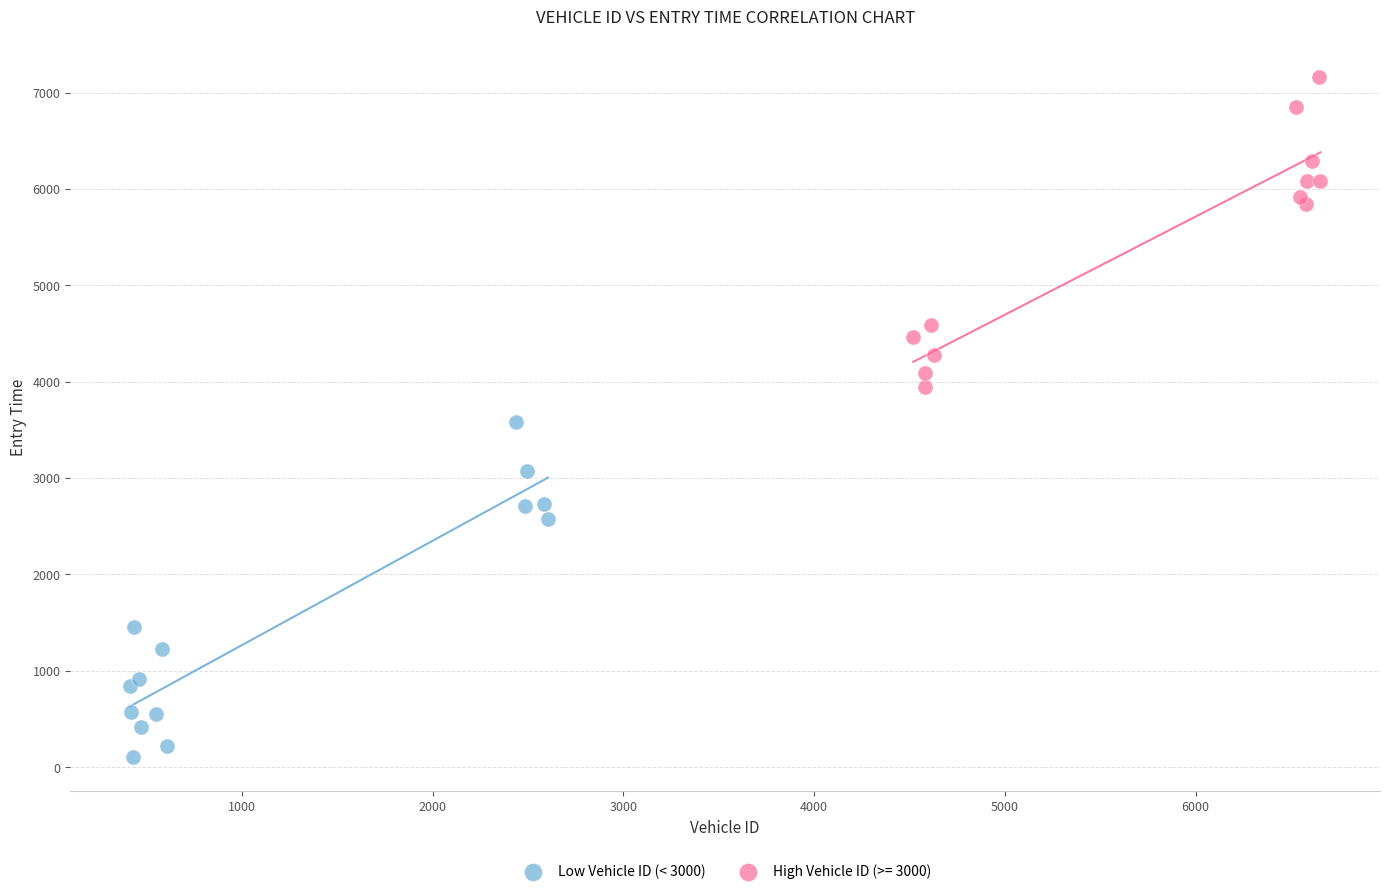

Which series reaches the maximum Y coordinate?

High Vehicle ID (>= 3000)